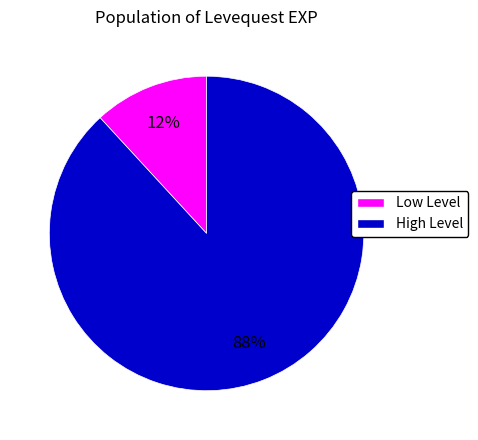

Is there any slice that represents more than half of the pie?

Yes